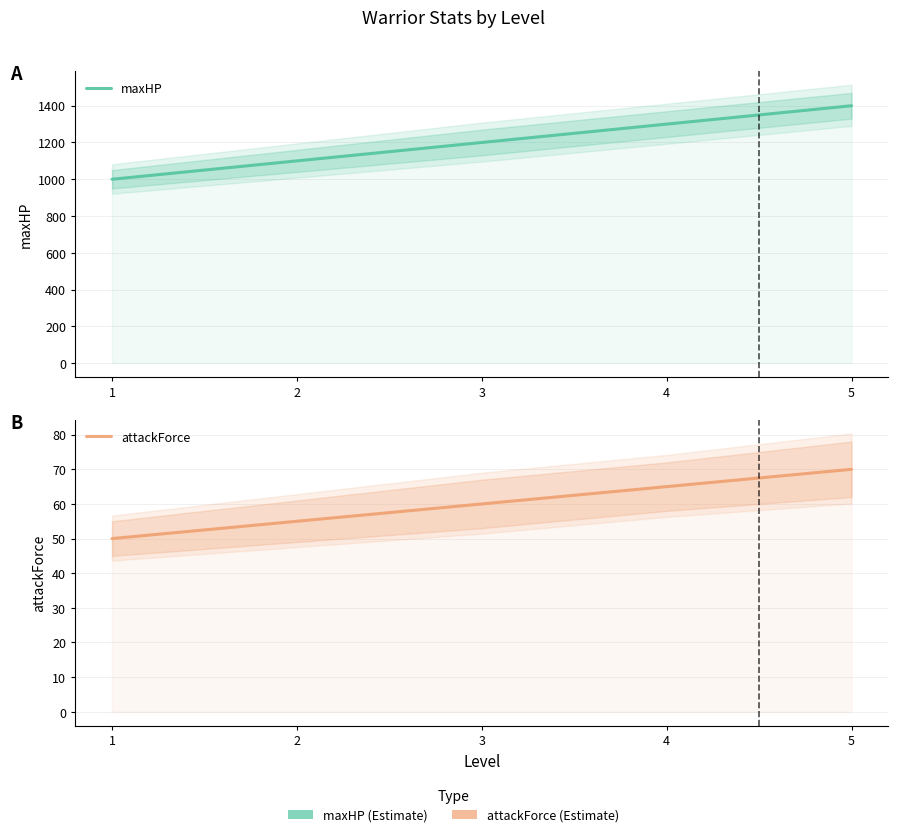

What is the average value of the attackForce series?

60